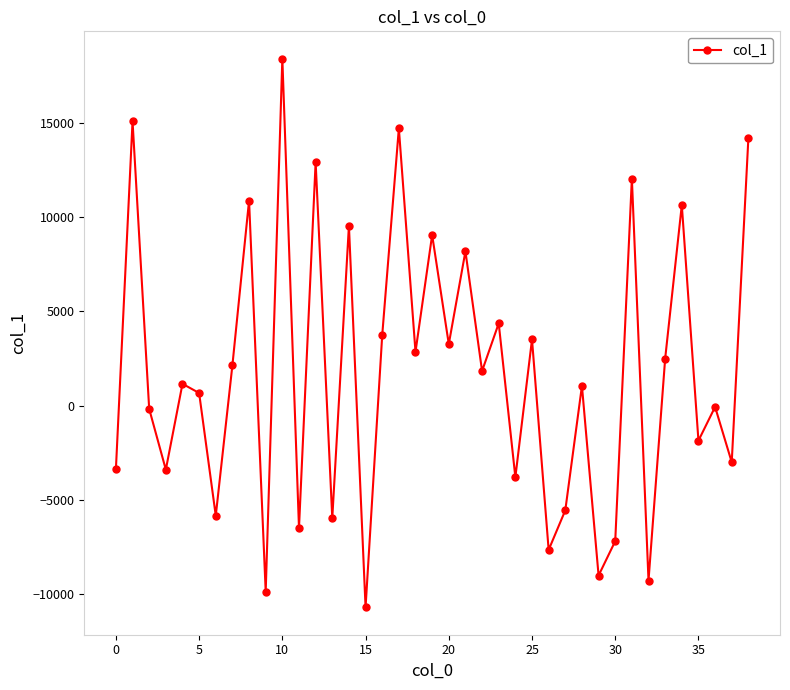

Count the number of data series in this chart.

1